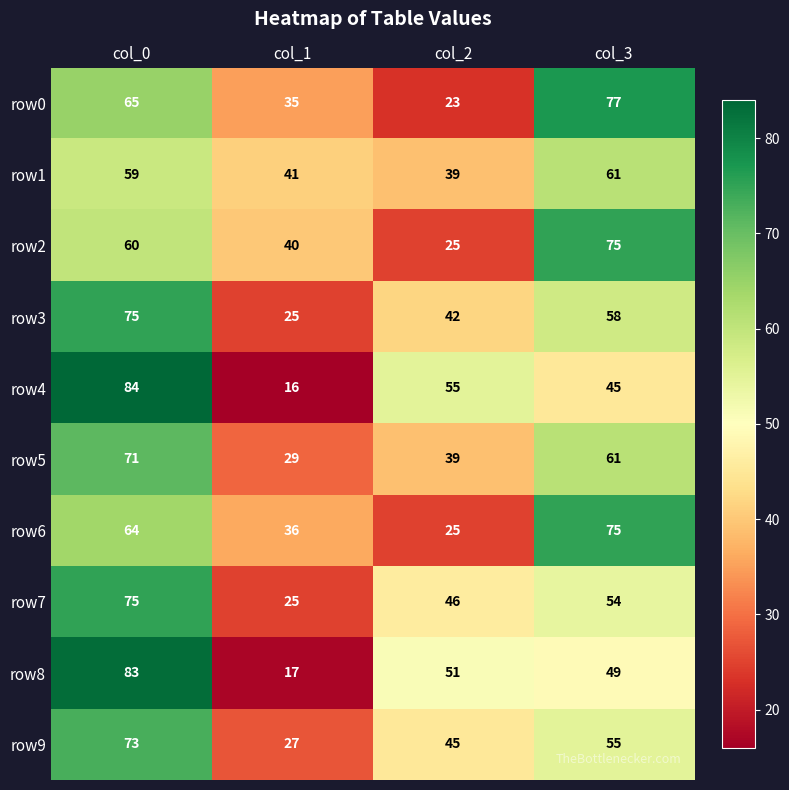

Count the row0 values in the range 35 to 77.

3